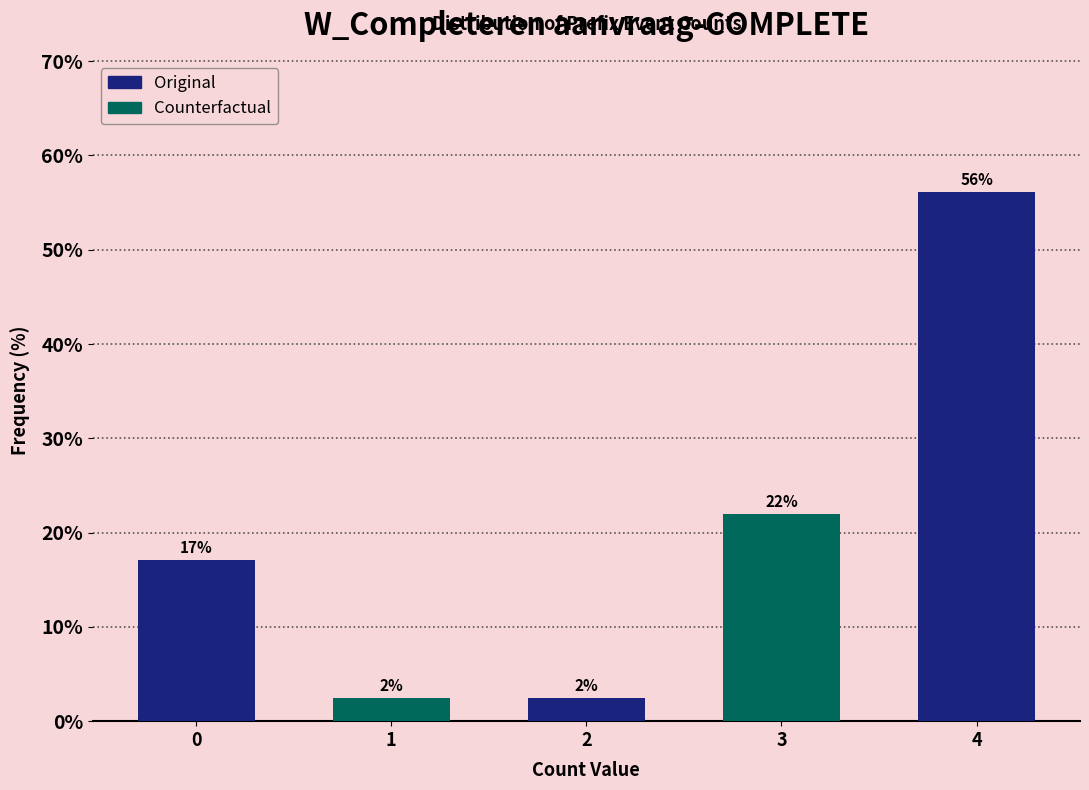

The value at 3 is 22.0. True or false?

True